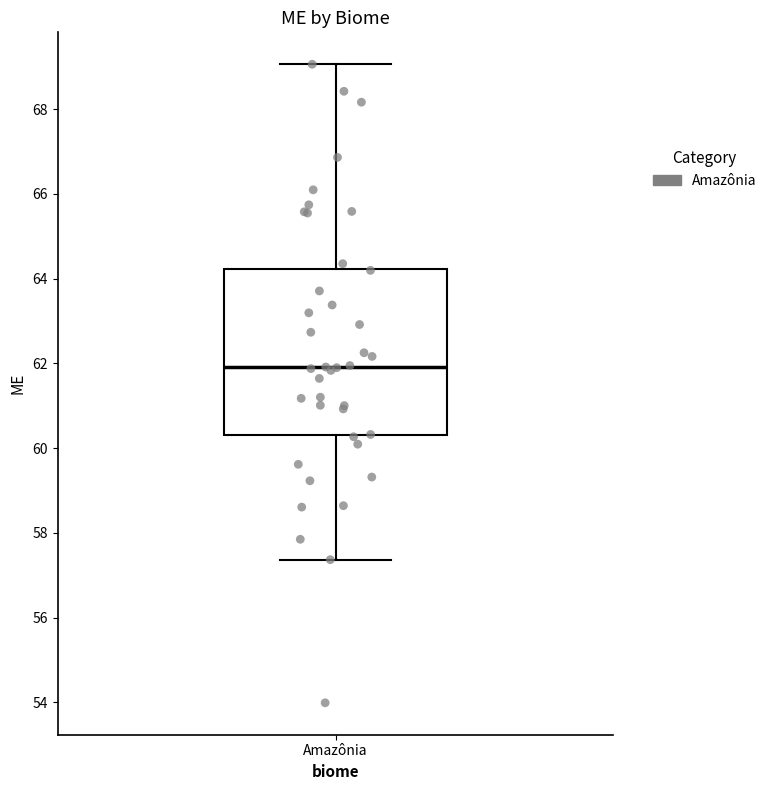

Read this box plot against the y-axis: the position of the median line, the range covered by the box, and the ends of both whiskers. The values are not printed on the chart, so give them approximately, as read against the axis.

median 62.0, box 60.4 to 64.2, whiskers 57.4 to 69.0